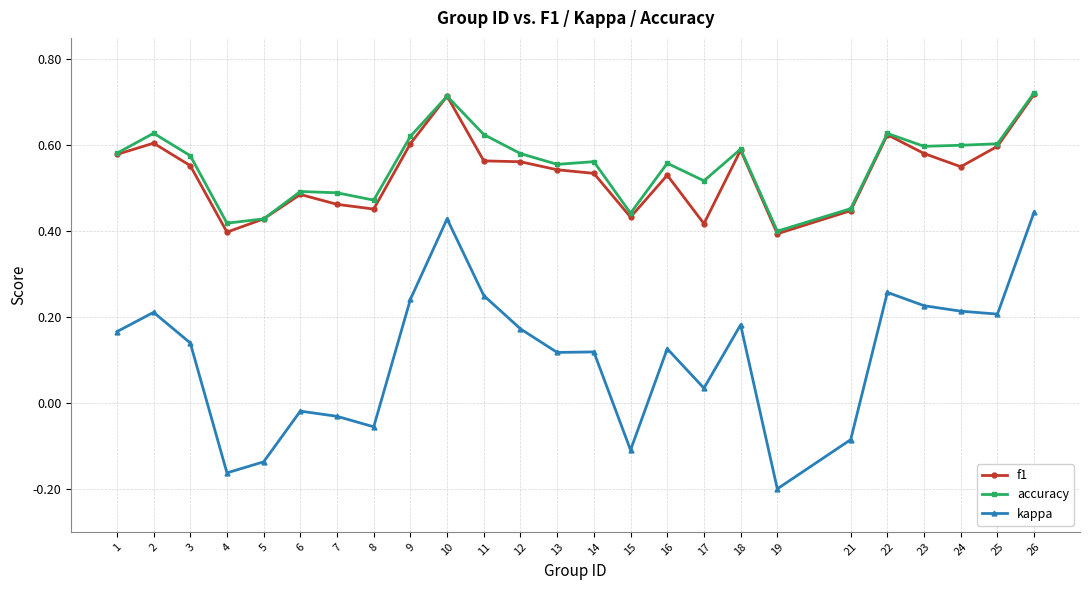

At 11, list the series in order from smallest to largest.

kappa, f1, accuracy